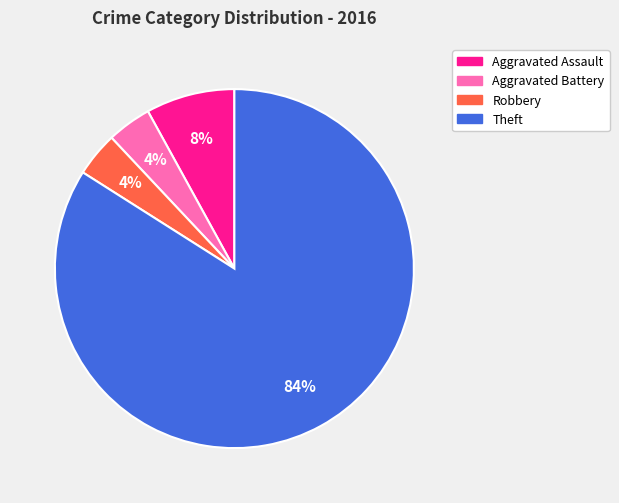

To the nearest percent, what is the difference between the largest and smallest slice percentages?

80%